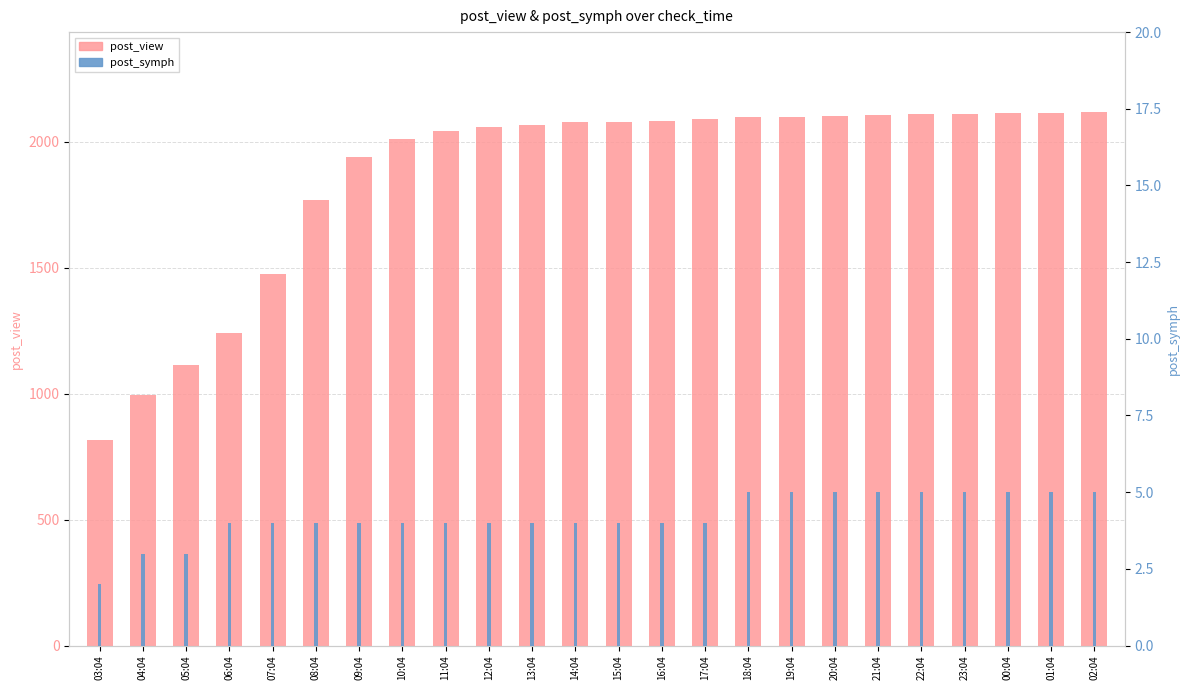

What is the total value across all series at 04:04?

999